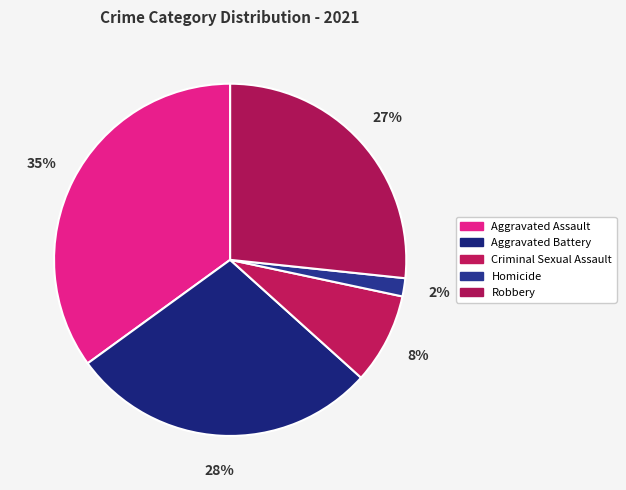

To the nearest percent, what portion does Robbery represent?

27%